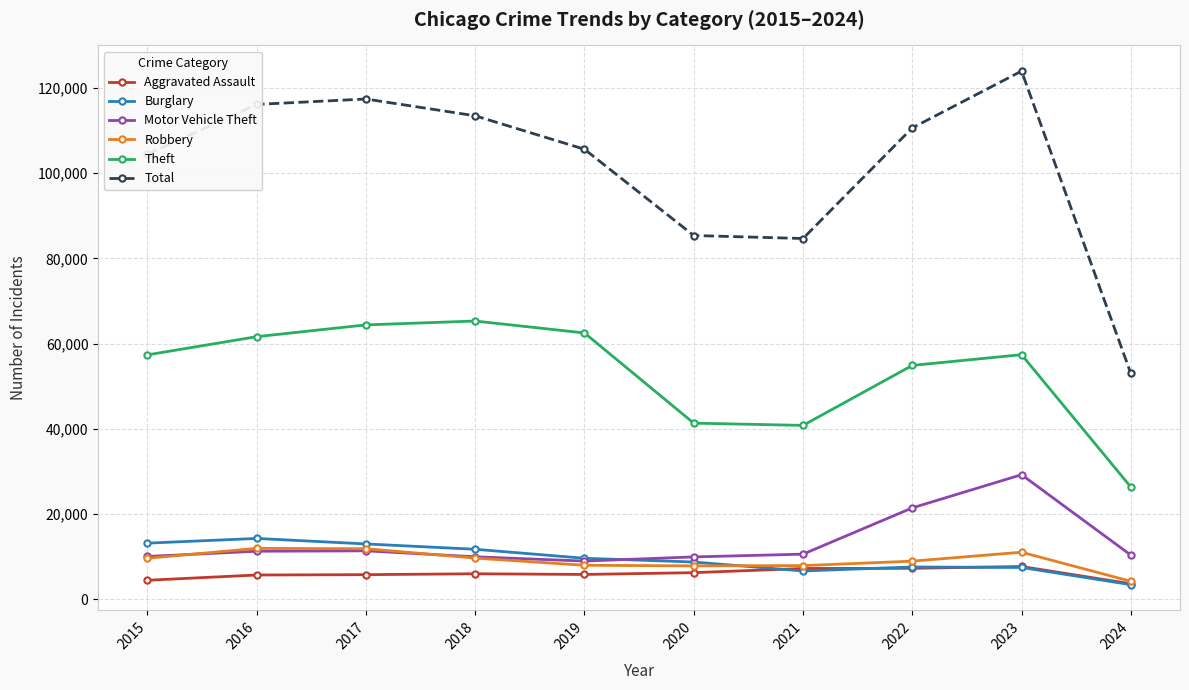

Between 2022 and 2023, which series saw the biggest shift?

Total